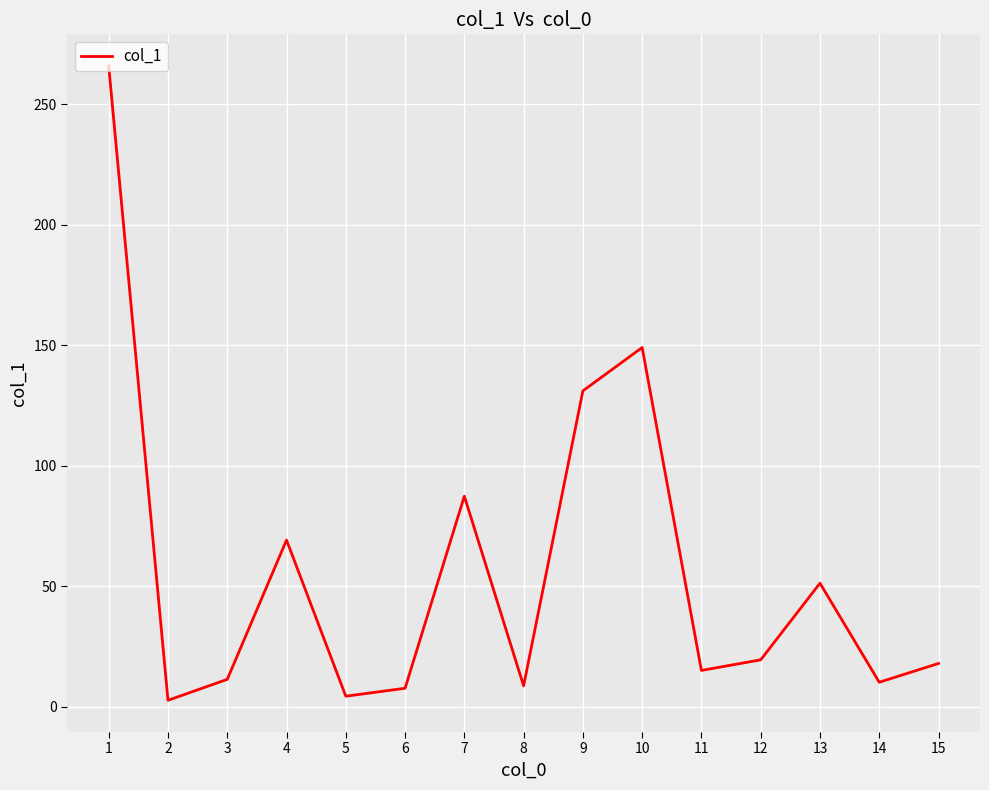

Is it true that the value at 14 is 10.2?

True